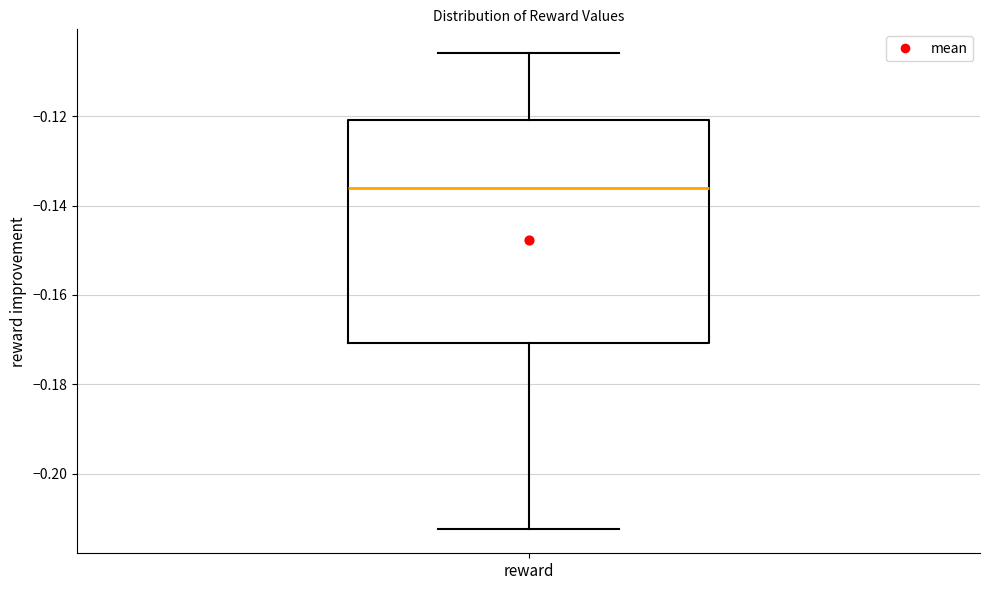

Transcribe this box plot: give where the median line is, the range the box spans, and where the two whiskers end, as read against the y-axis. The values are not printed on the chart, so give them approximately, as read against the axis.

median -0.136, box -0.170 to -0.120, whiskers -0.212 to -0.106